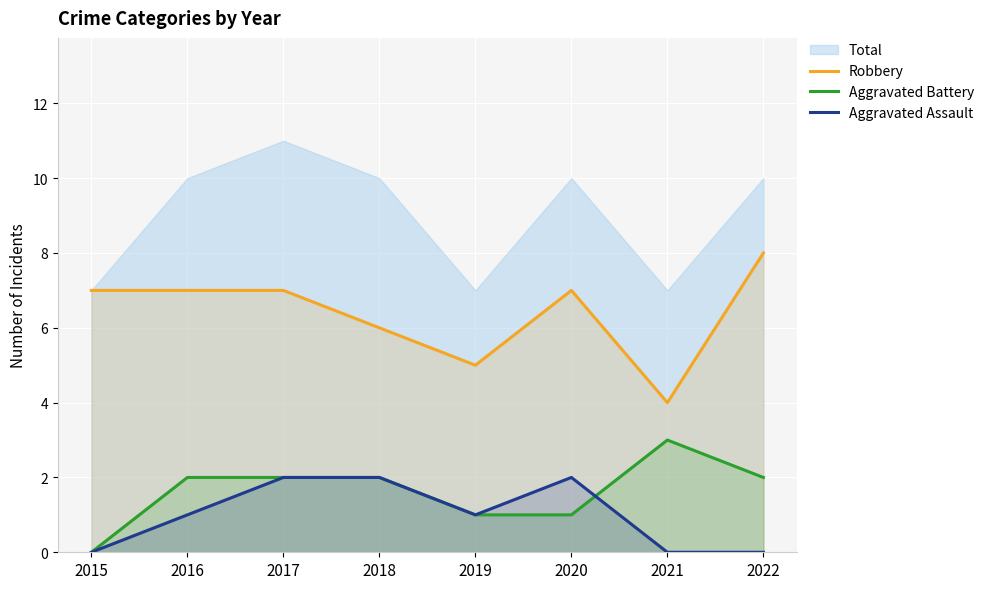

What value does the Robbery series have at 2020?

7